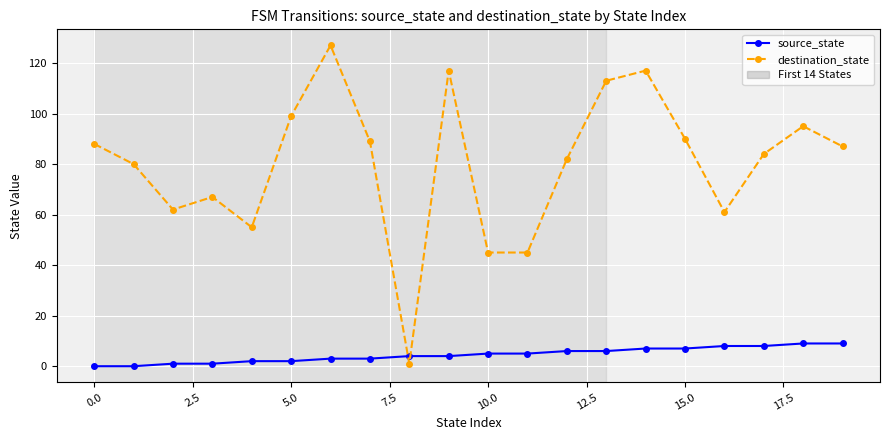

What is the highest value of the source_state series?

9